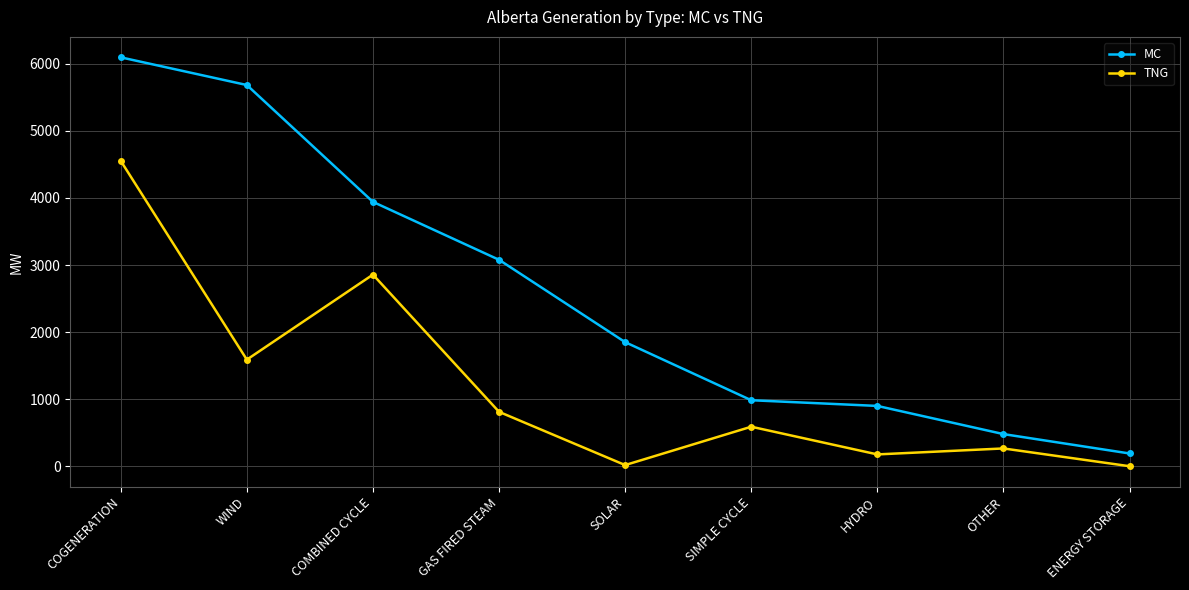

Is it true that TNG equals 1202 at GAS FIRED STEAM?

False